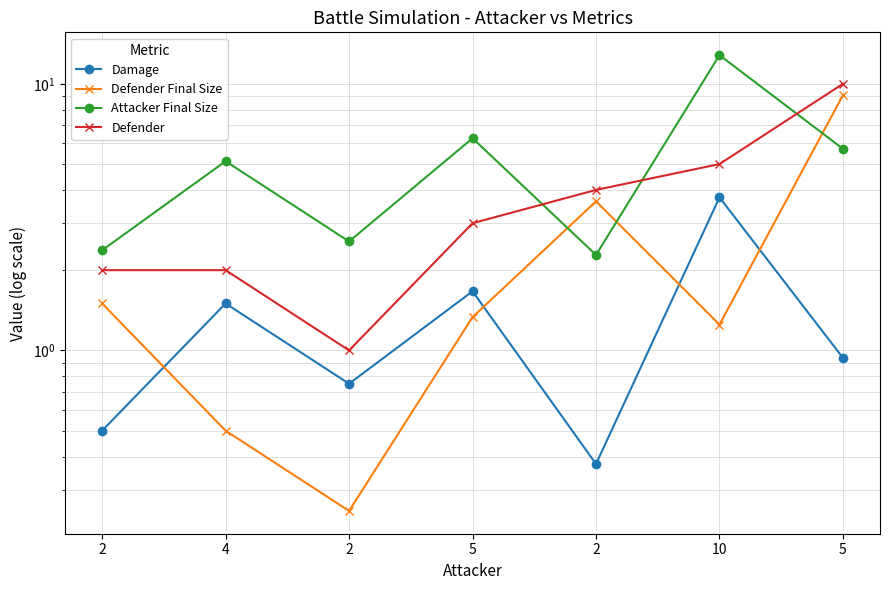

In Attacker Final Size, how many points are higher than both neighbors (excluding endpoints)?

3